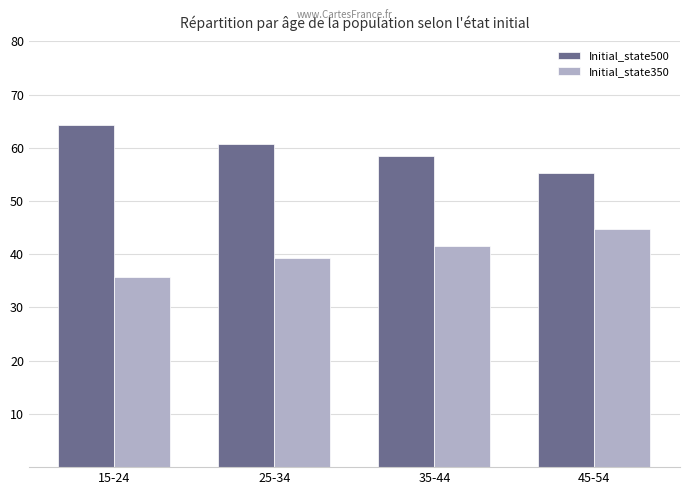

What are all the series names shown in the legend?

Initial_state500, Initial_state350